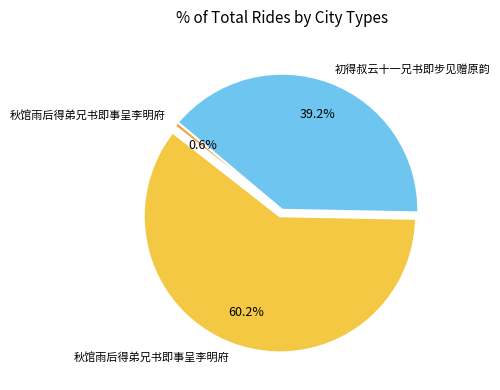

How many segments does this pie chart have?

3